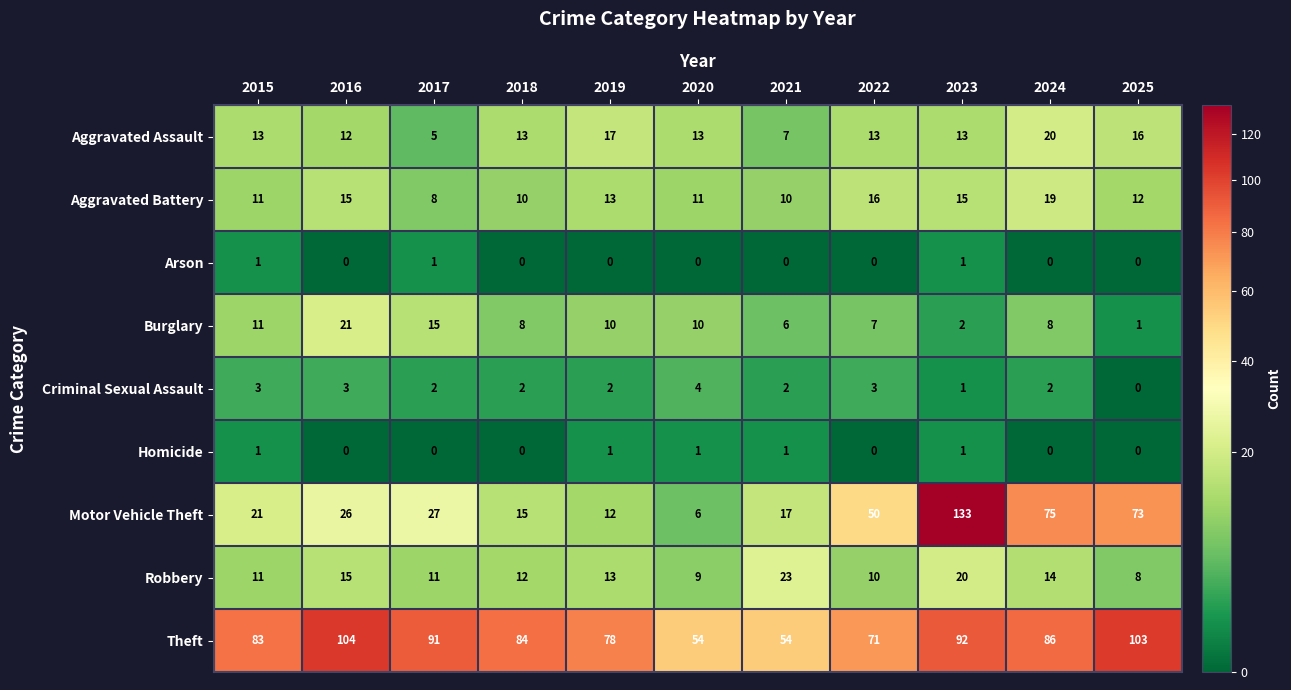

What is the total value across all series at 2018?

144